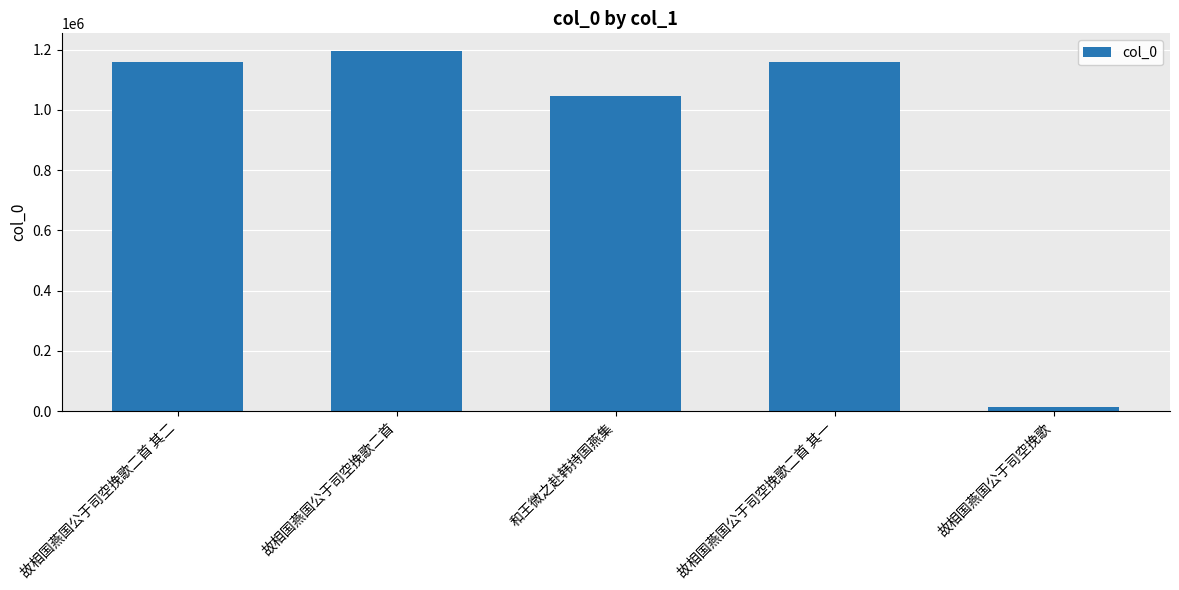

What is the maximum value shown in the chart?

1194090